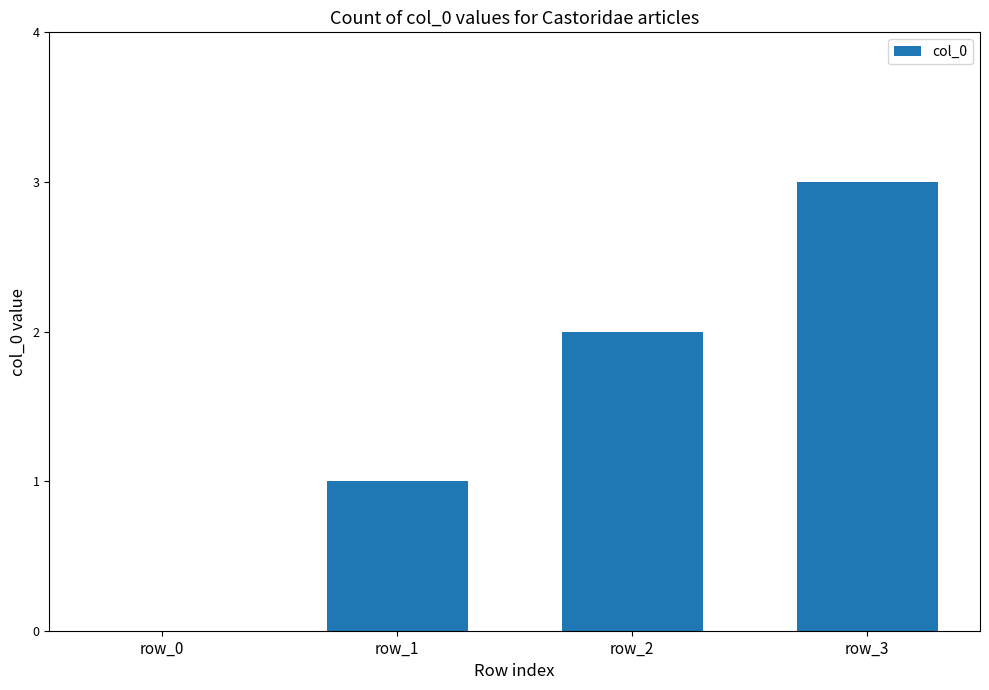

The value at row_1 is 1. True or false?

True